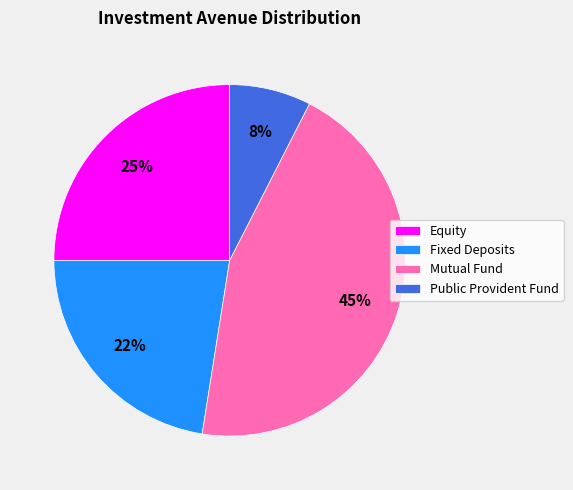

Is the sum of Equity and Mutual Fund greater than half?

Yes